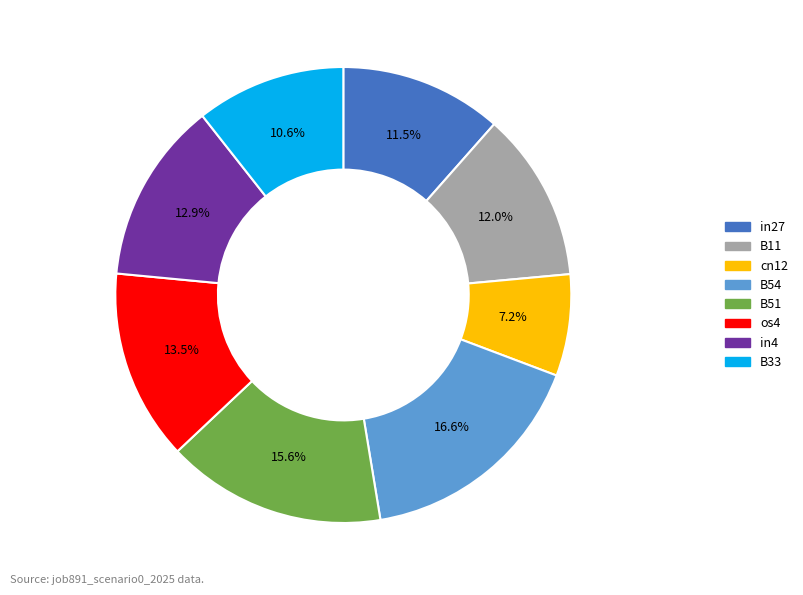

How many slices are in this pie chart?

8